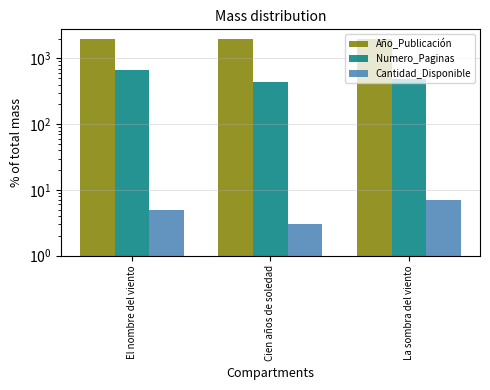

What is the difference between the second highest and minimum values in the Cantidad_Disponible series?

2